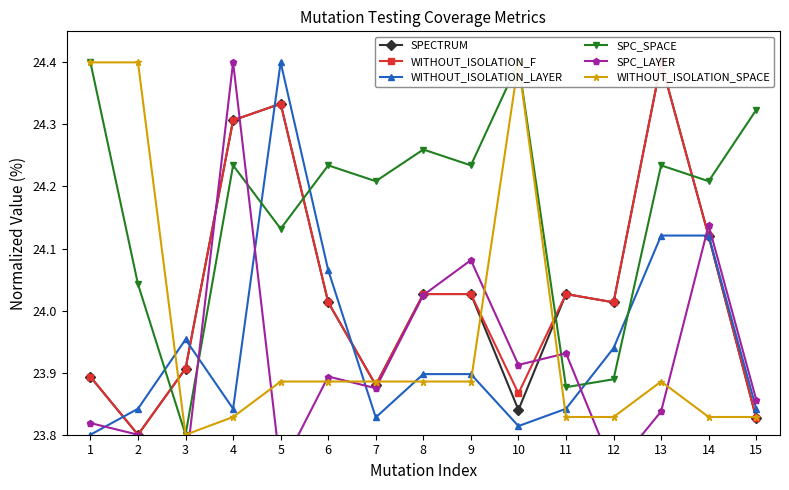

The SPECTRUM series shows 24.3 at 5. True or false?

True